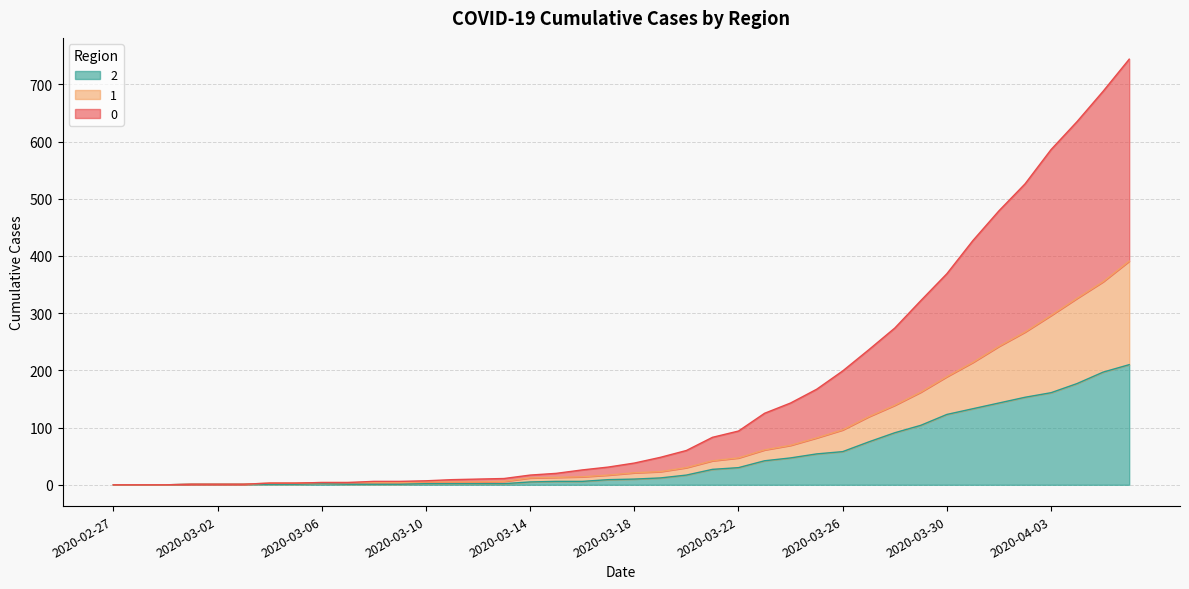

True or false: 0 and 2 intersect in this chart.

False